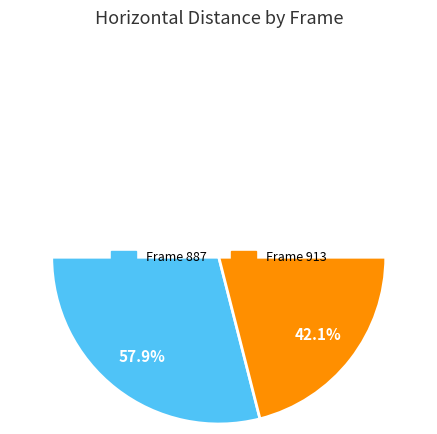

To the nearest percent, what percentage of the pie is 913?

42%